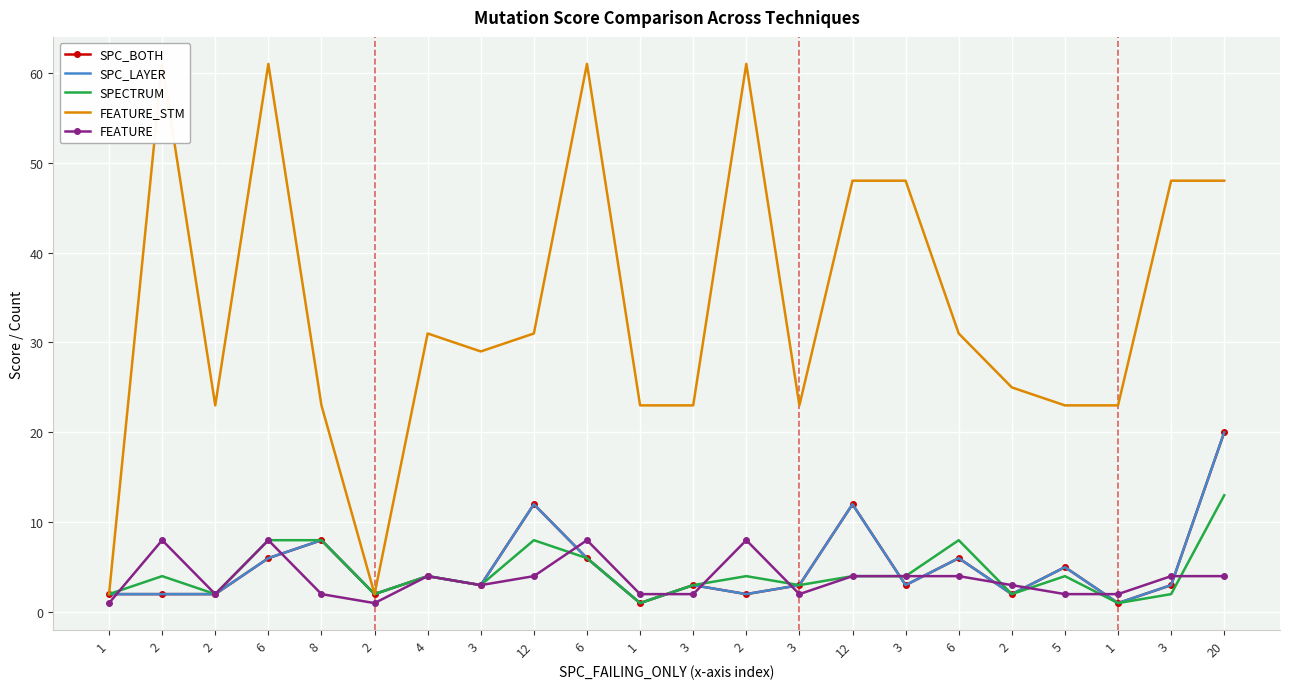

How many series are shown in this chart?

5